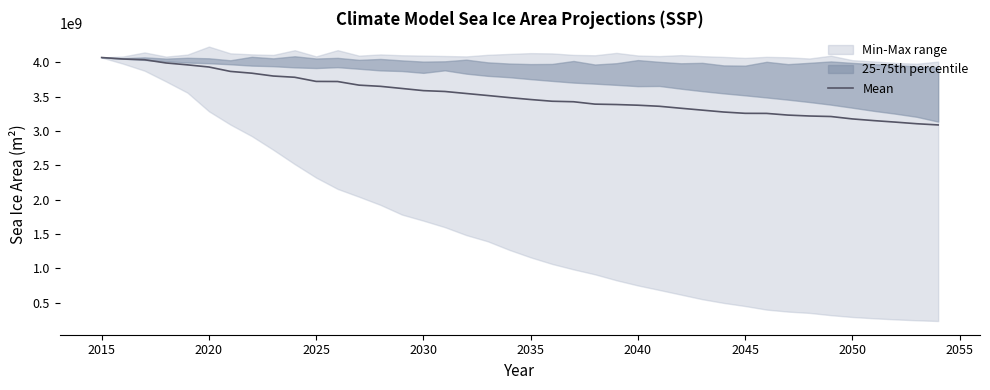

What is the maximum value shown in the chart?

4069597184.0